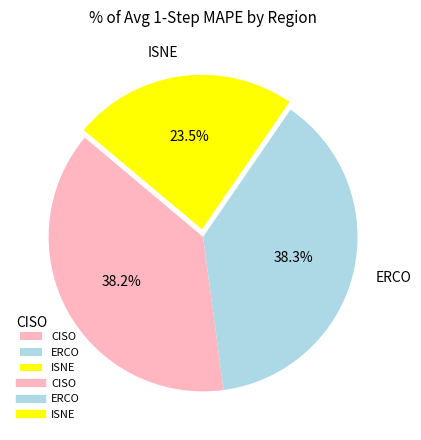

To the nearest percent, what percentage of the pie is ERCO?

38%